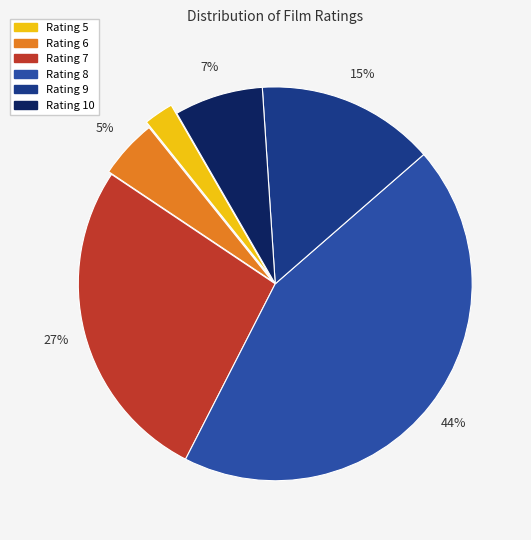

Which category has the biggest portion of the pie?

Rating 8